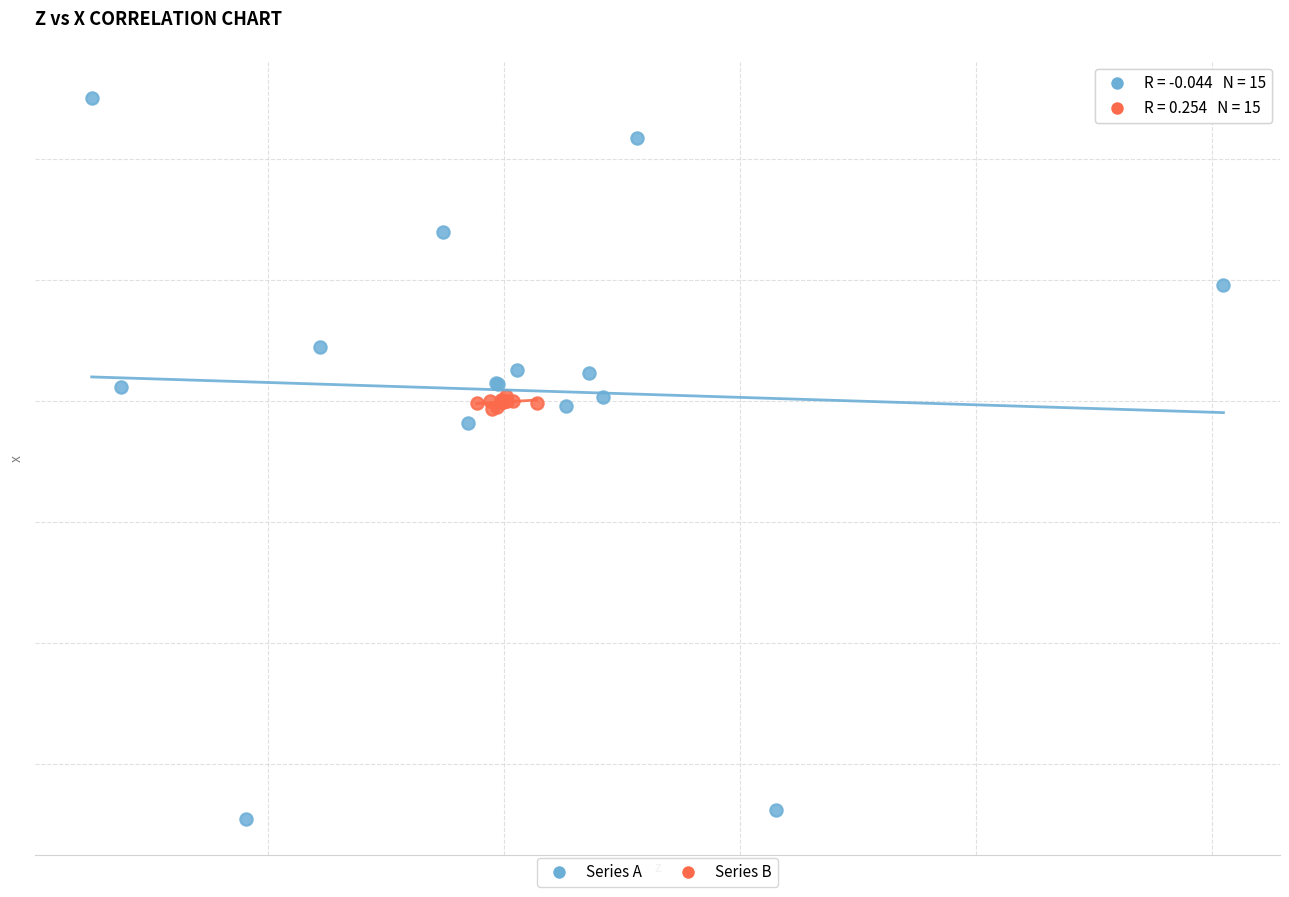

What are all the series names shown in the legend?

Series A, Series B